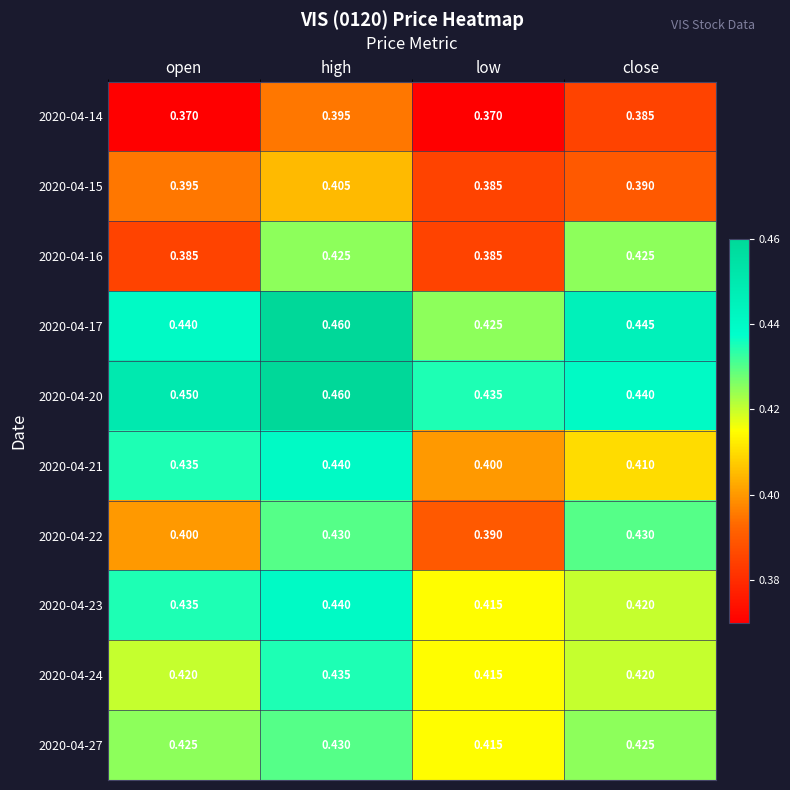

Rank the categories by 2020-04-15 value from lowest to highest.

low, close, open, high